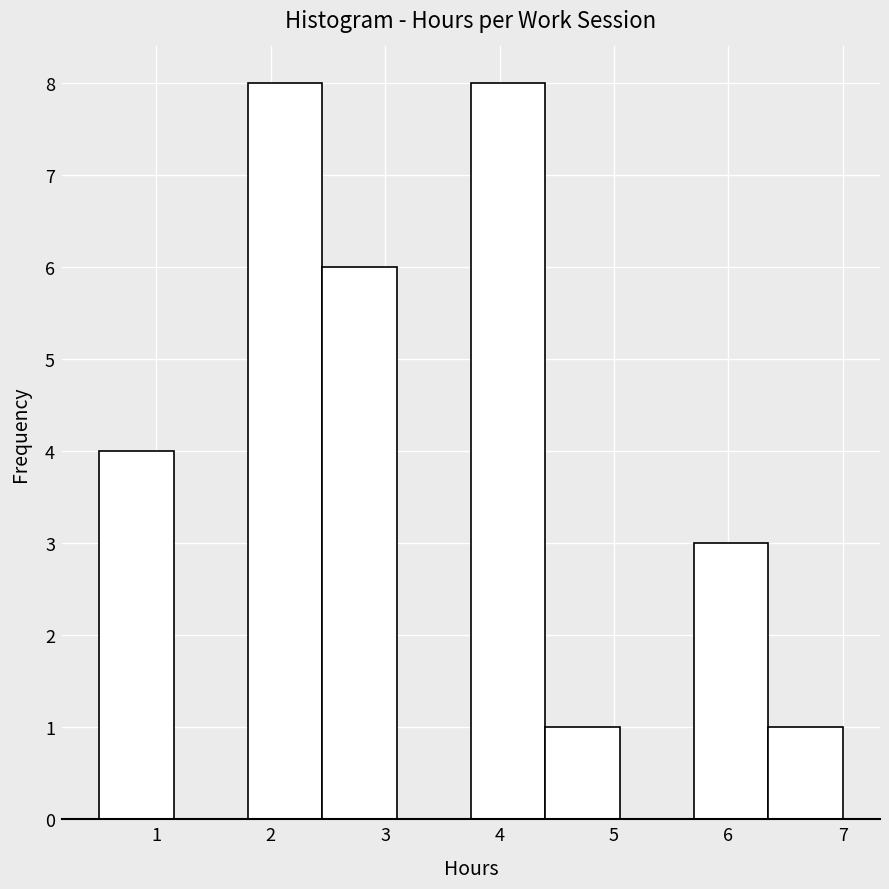

Reading left to right, transcribe this chart: for each bar, give the range it covers on the x-axis and its height. Neither the bar edges nor the heights are printed on the chart, so give them approximately, as read against the axes.

0.50 to 1.15: 4
1.15 to 1.80: 0
1.80 to 2.45: 8
2.45 to 3.10: 6
3.10 to 3.75: 0
3.75 to 4.40: 8
4.40 to 5.05: 1
5.05 to 5.70: 0
5.70 to 6.35: 3
6.35 to 7.00: 1